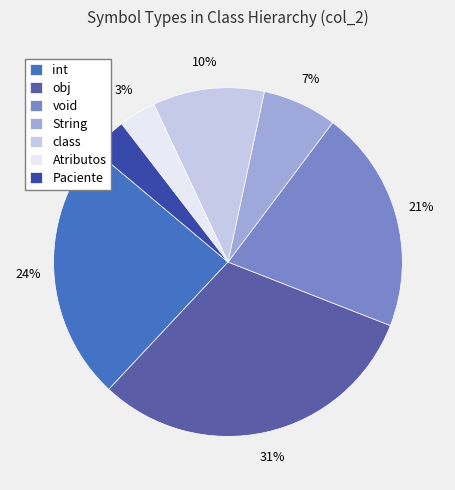

To the nearest percent, what is the difference between the largest and smallest slice percentages?

28%